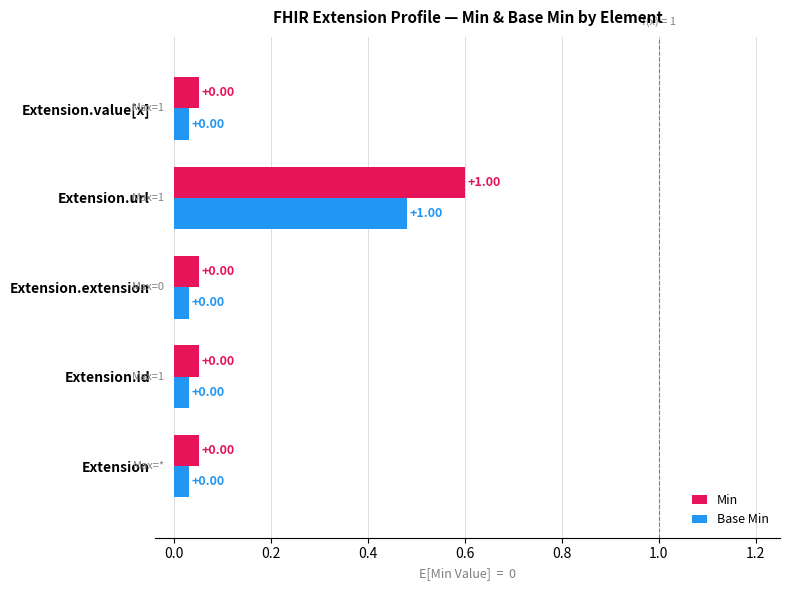

What is the sum of all Min values?

0.8